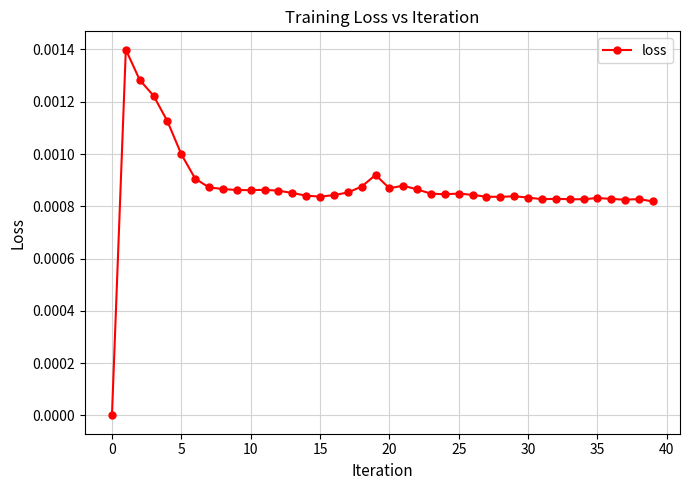

True or false: the data has more than 1 interior local peaks.

True